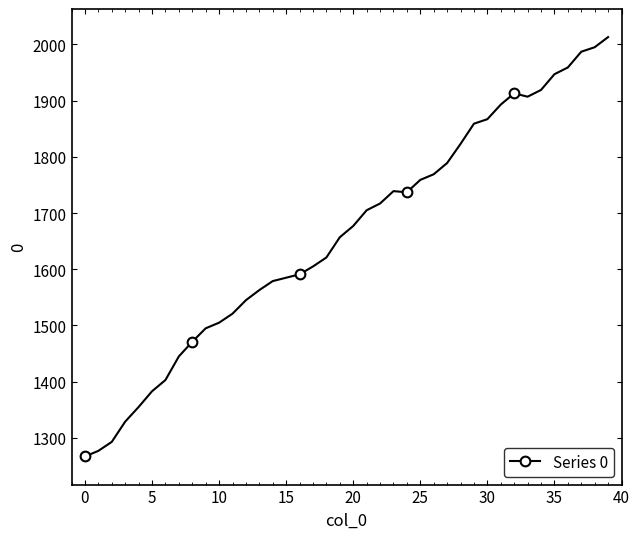

What is the sum of all values?

66464